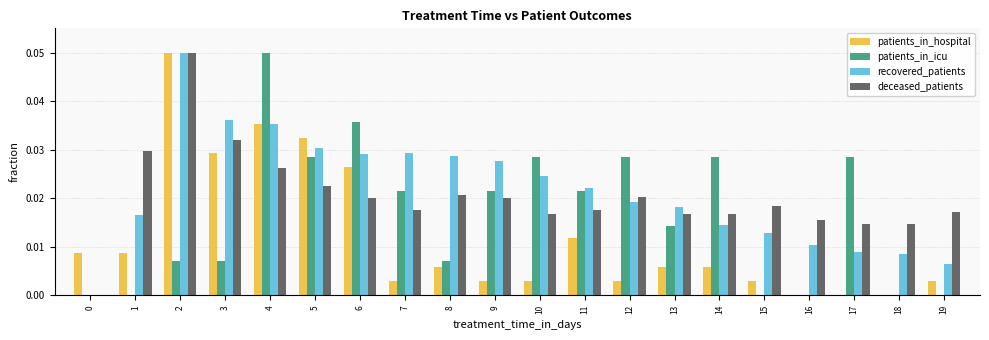

Is it true that recovered_patients equals 0.0 at 1?

True